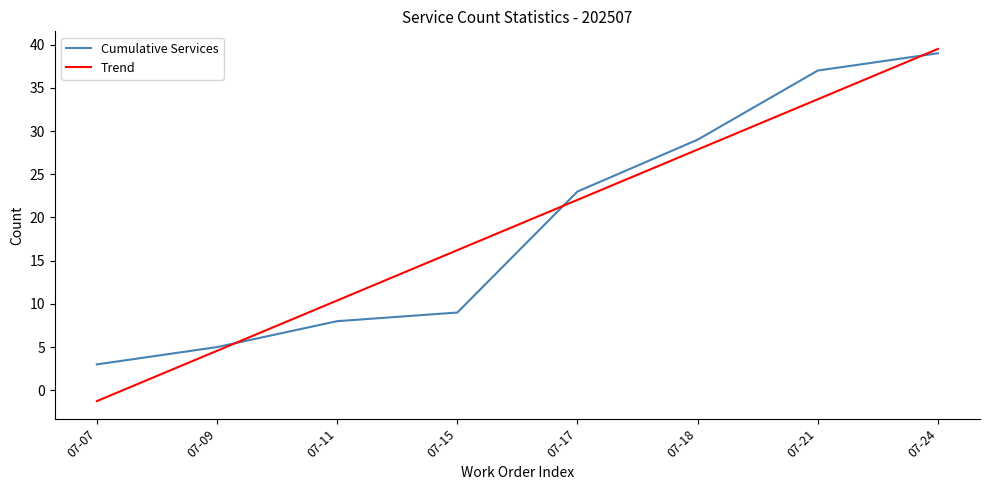

Between 07-11 and 07-15, which series saw the biggest shift?

Trend